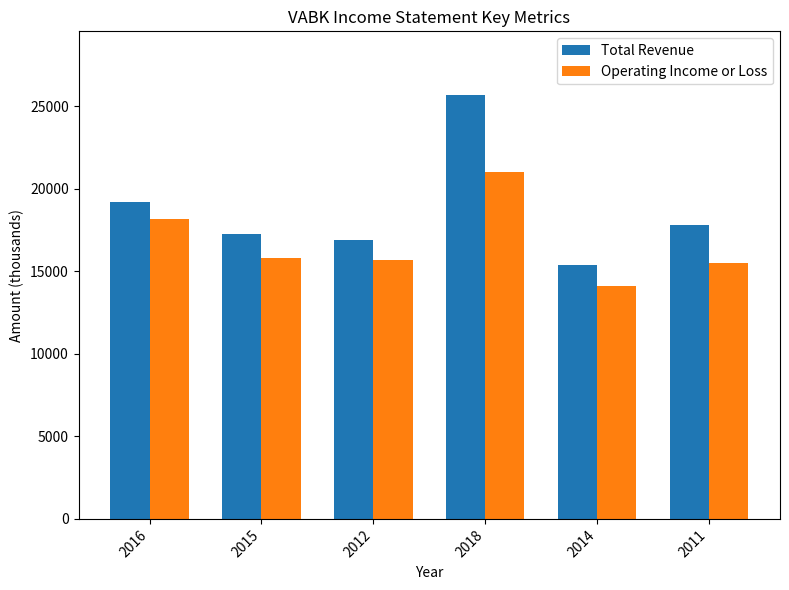

Rank the series by their maximum value, from highest to lowest.

Total Revenue, Operating Income or Loss